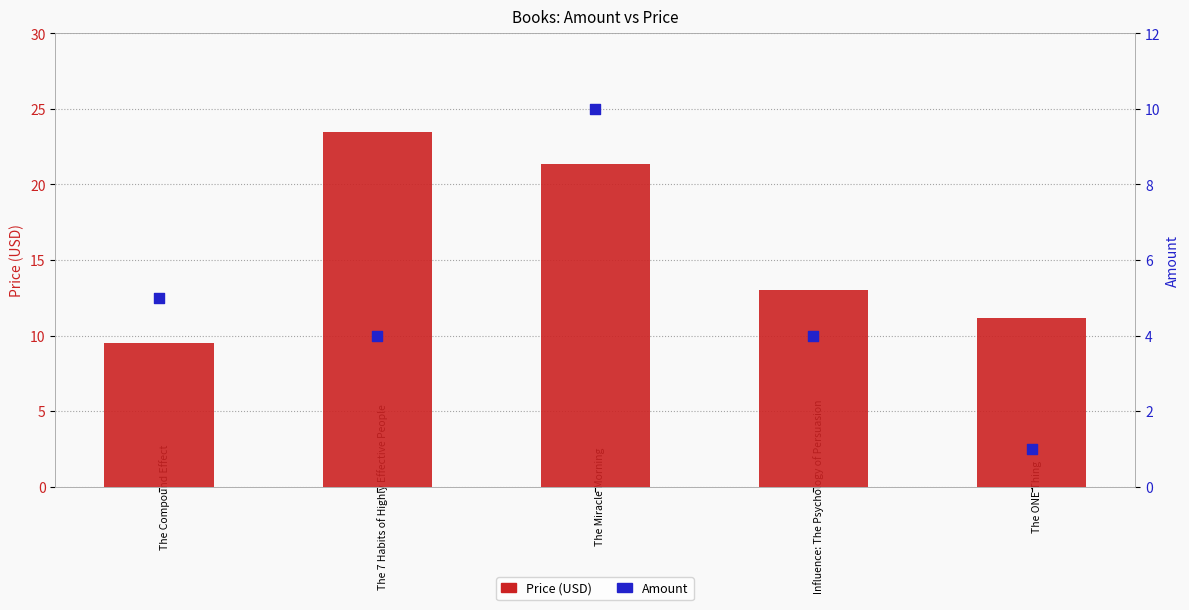

Which series contains the lowest Y value?

Amount